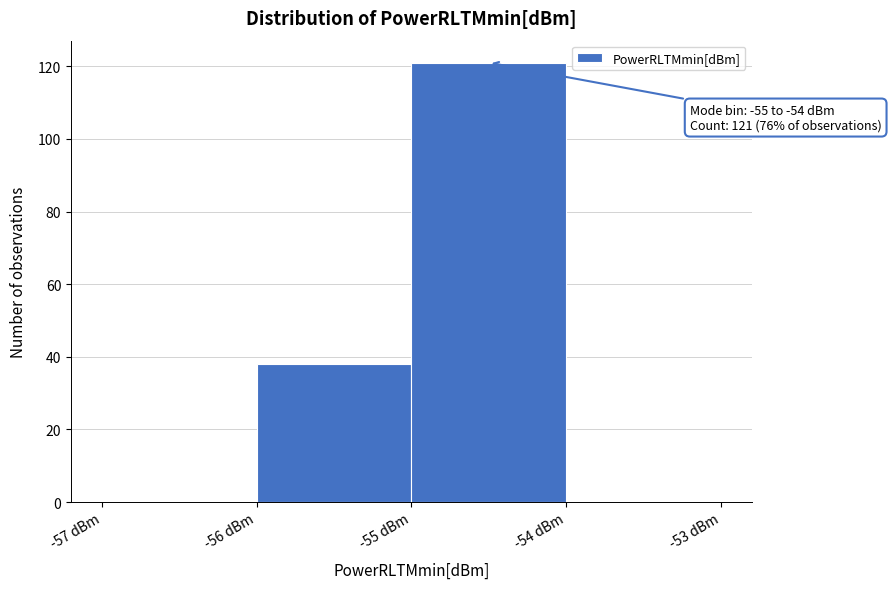

Which range on the x-axis has the tallest bar?

-55 to -54